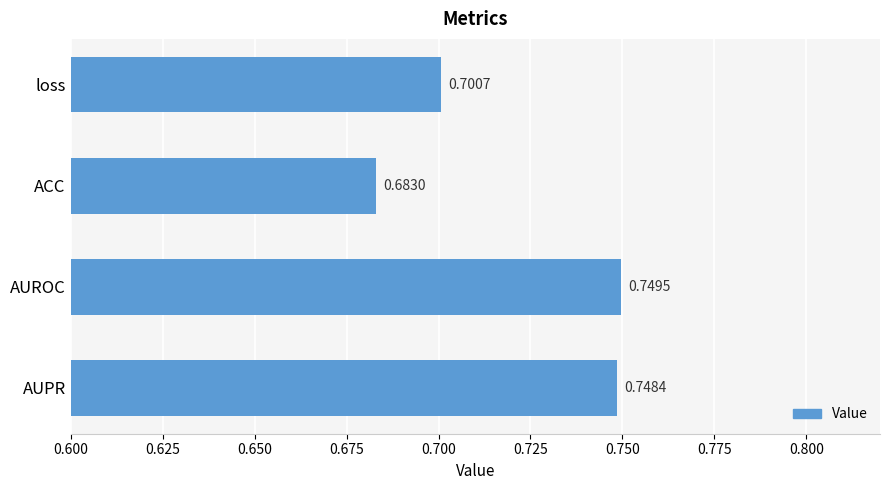

Which category has the highest value across all series?

AUROC